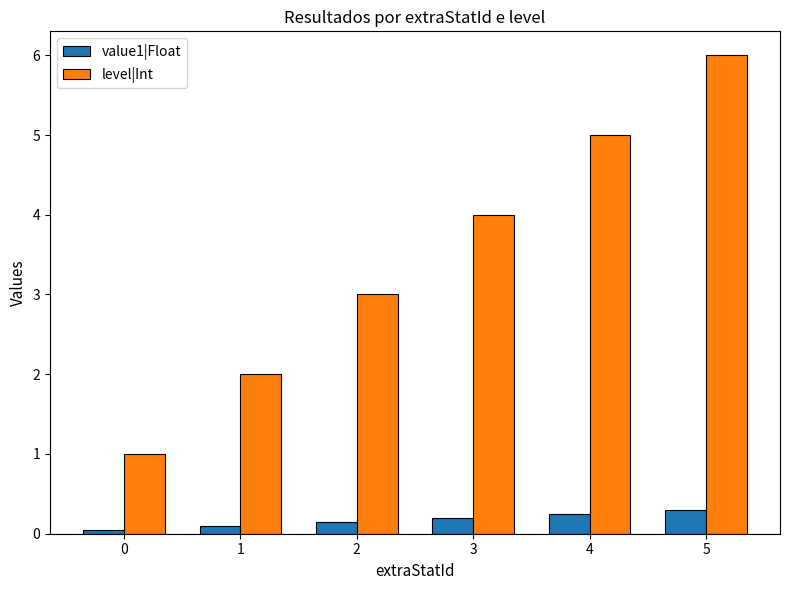

How many bars are there in each group?

2